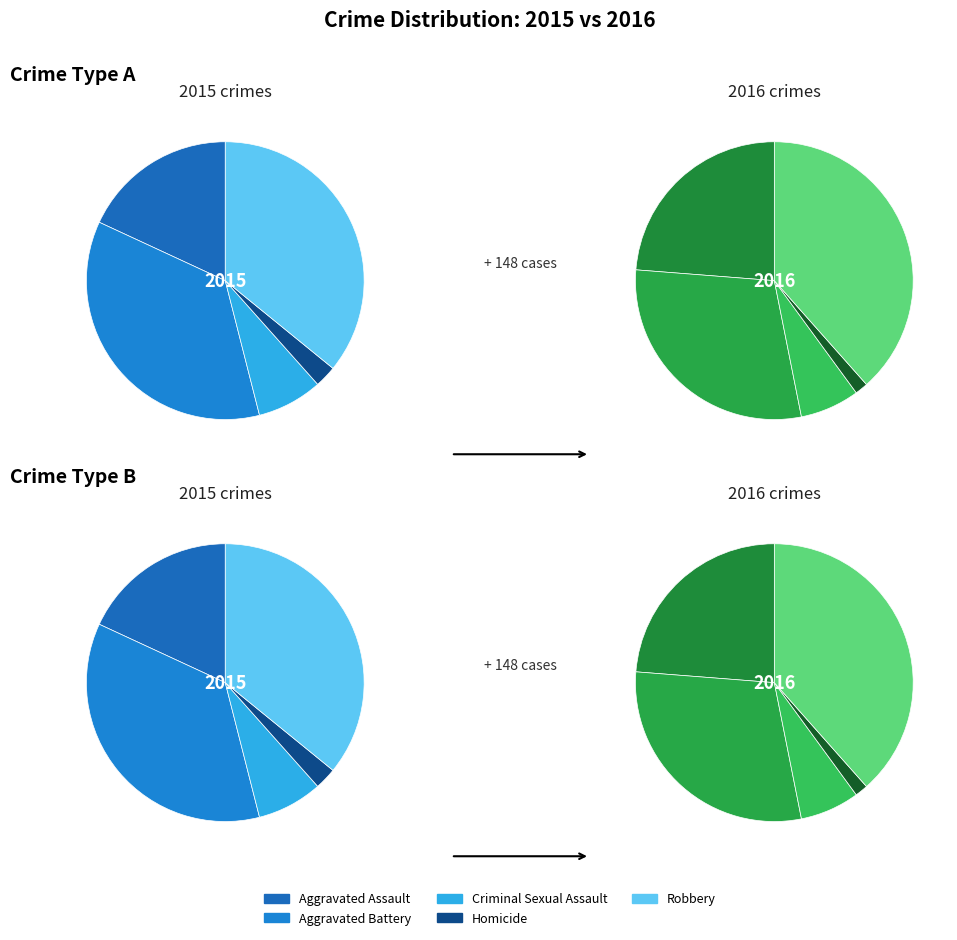

Which category has the biggest portion of the pie?

Aggravated Battery